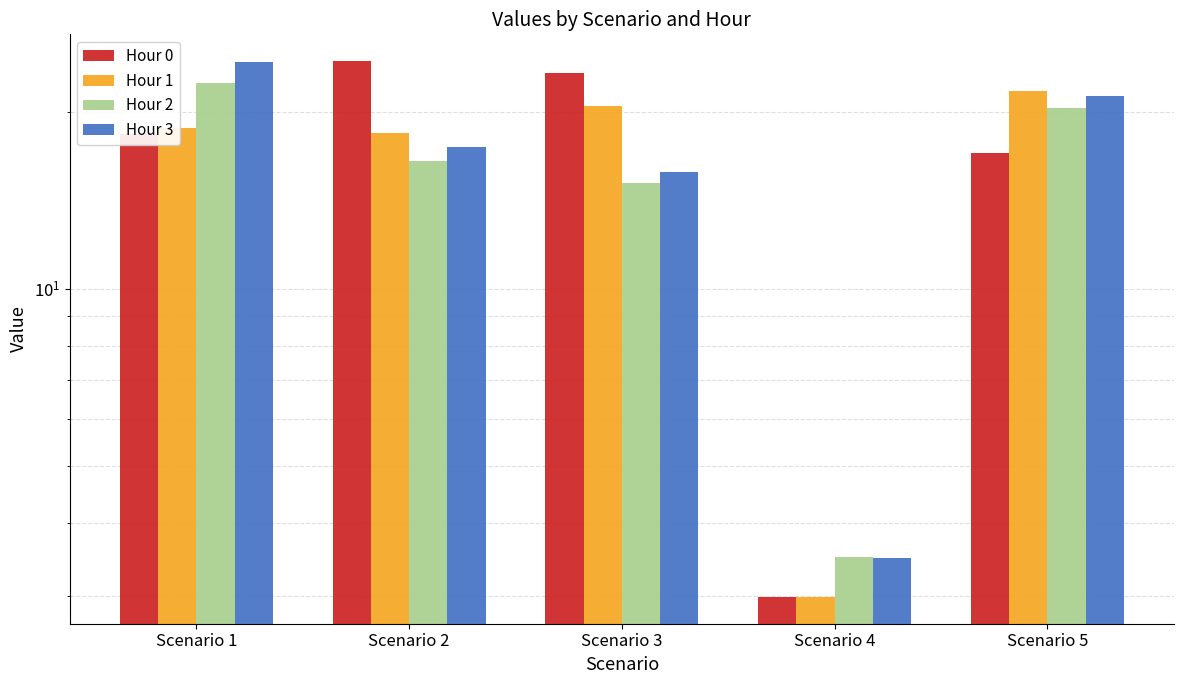

Where is Hour 1 nearest to the value 12?

Scenario 2